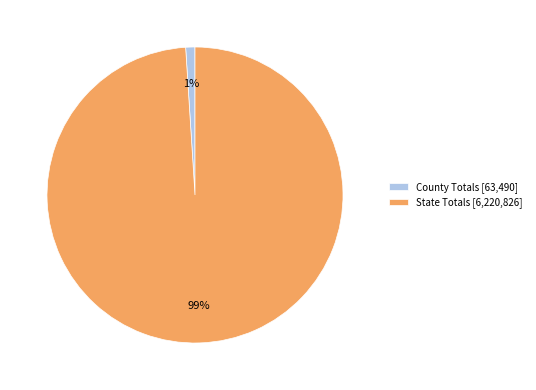

Count the number of slices in the pie.

2